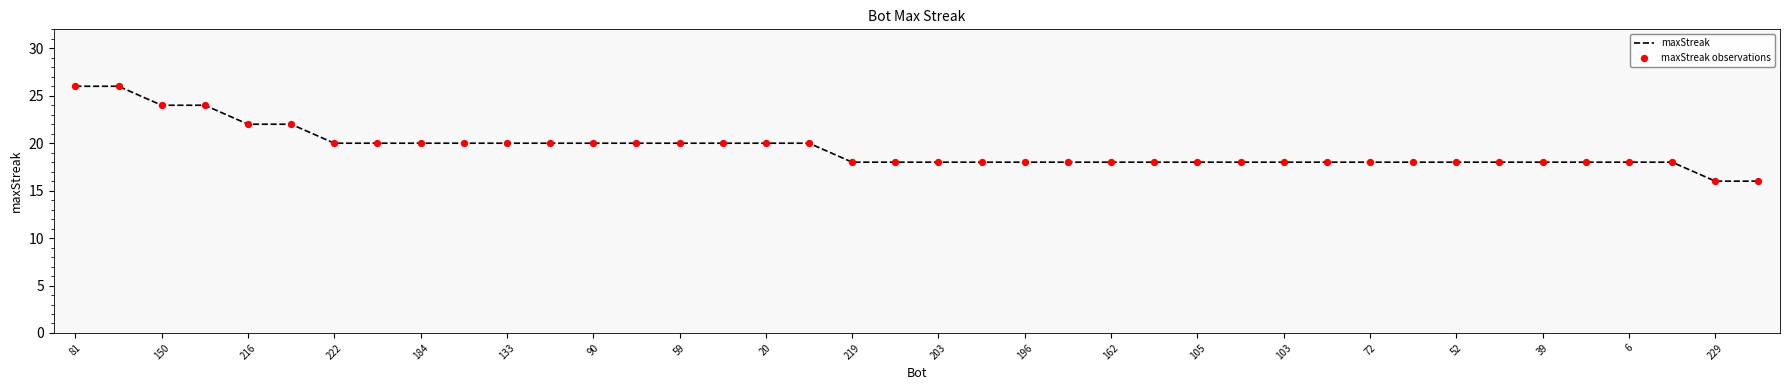

What is the greatest value displayed?

26